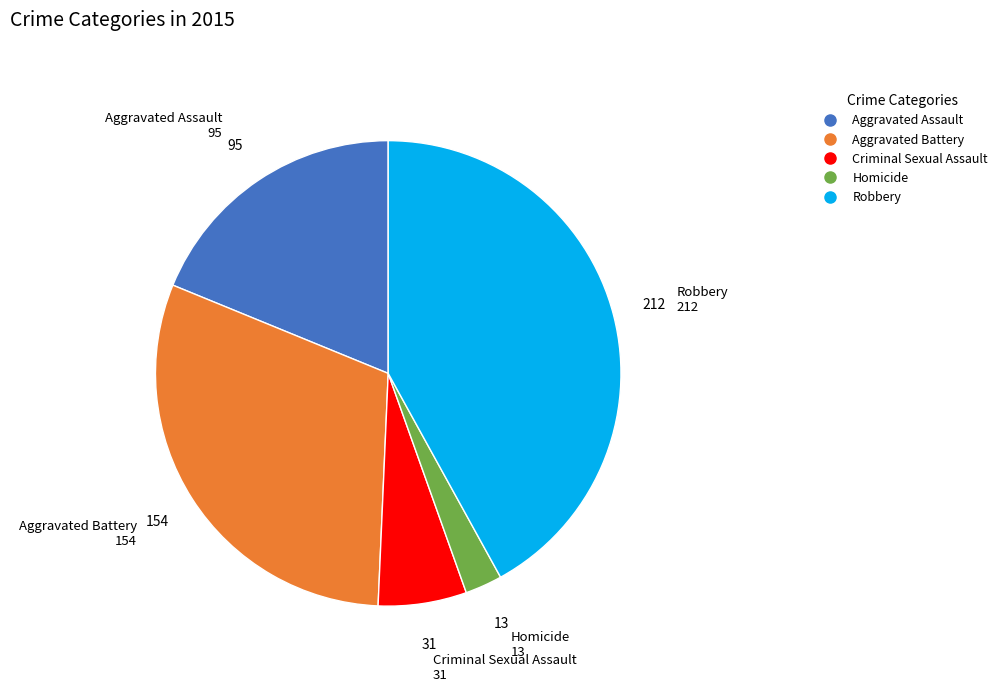

What is the smallest slice in the pie chart?

Homicide